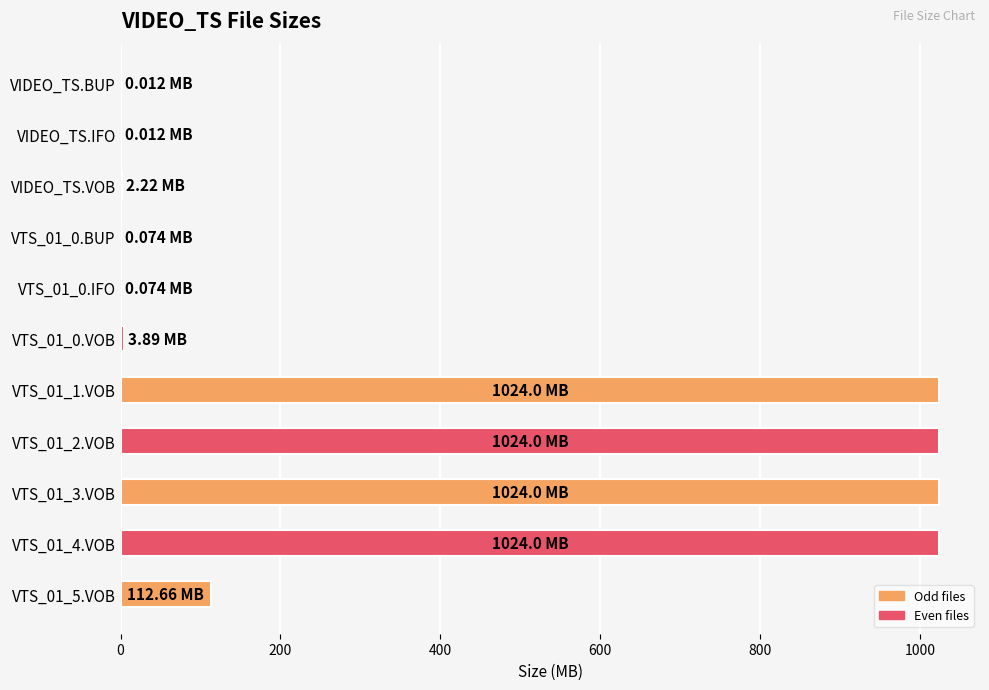

What is the sum of all values?

4214.9